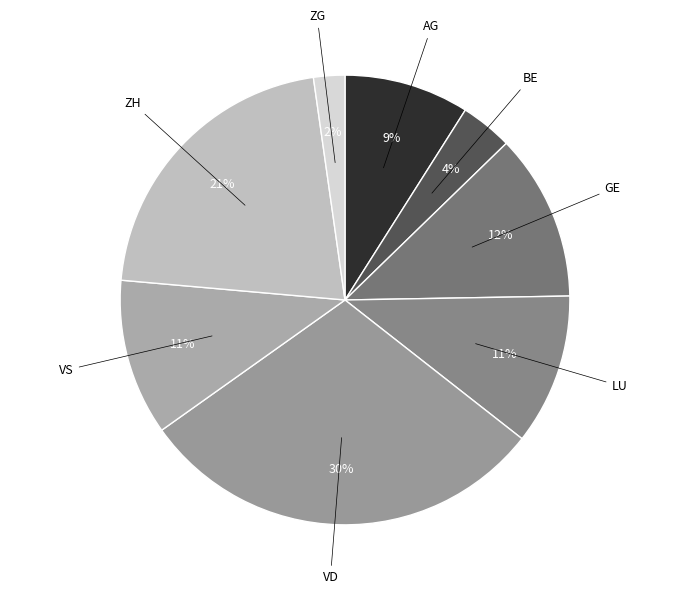

True or false: GE accounts for 12% of the total.

True